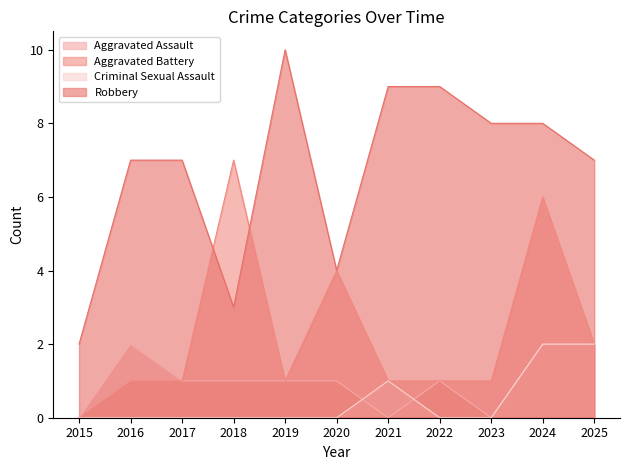

What is the spread (max minus min) of values at 2018?

7